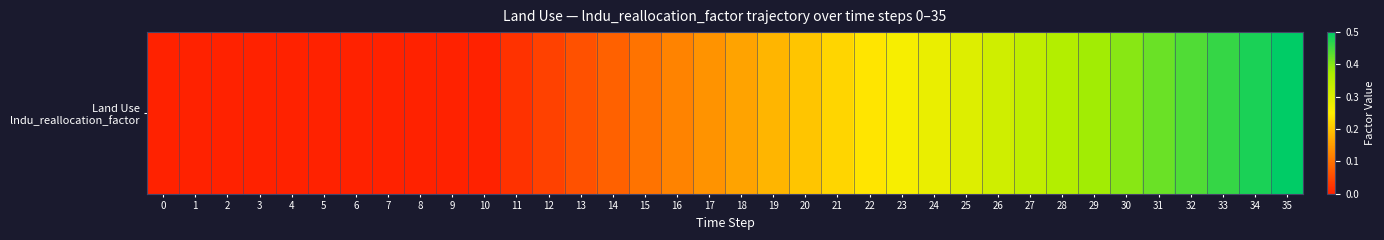

How many values exceed 0?

25